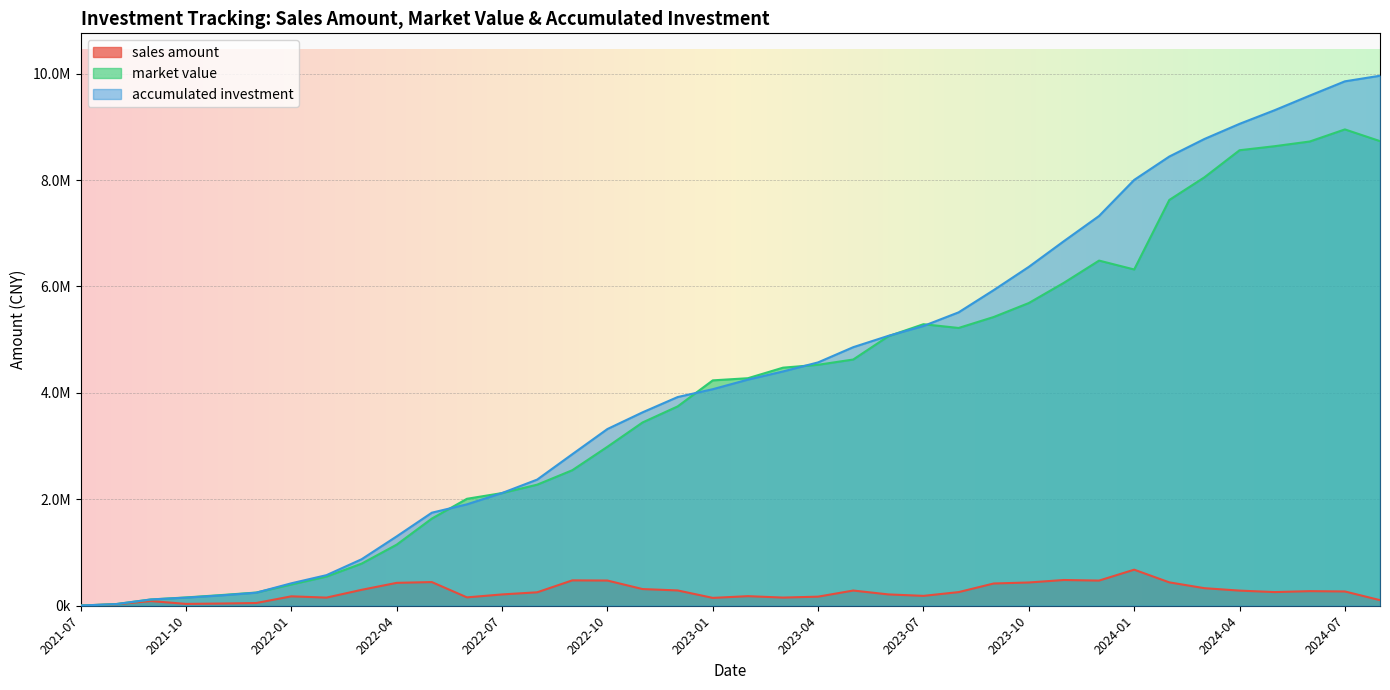

At which category is the sum across all series the highest?

2024-07